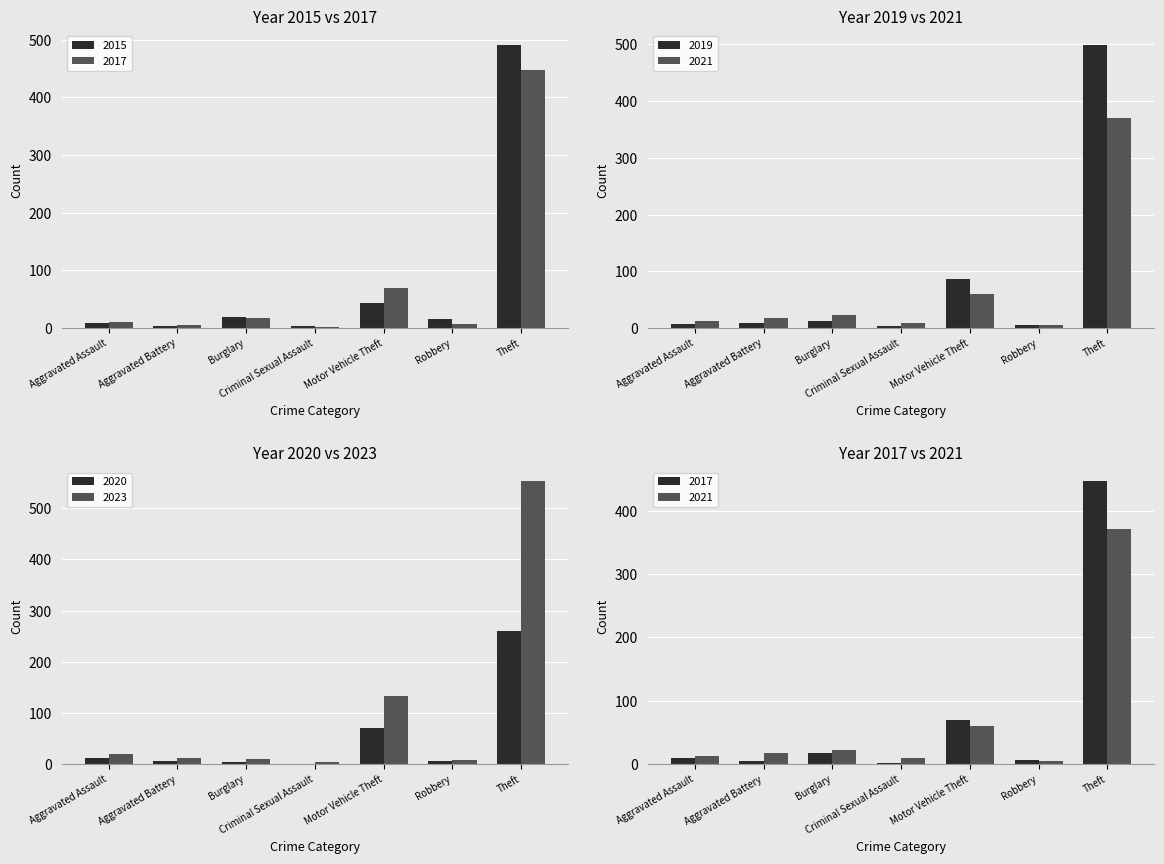

Is the value of 2023 at Motor Vehicle Theft greater than the value of 2020 at Aggravated Assault?

Yes